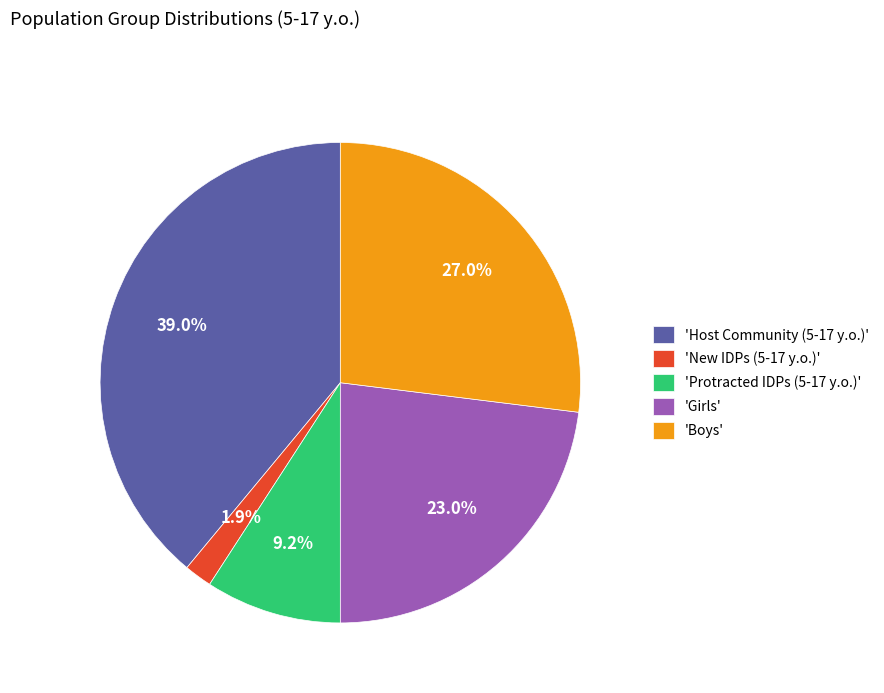

Which has a higher value, 'Host Community (5-17 y.o.)' or 'Protracted IDPs (5-17 y.o.)'?

'Host Community (5-17 y.o.)'